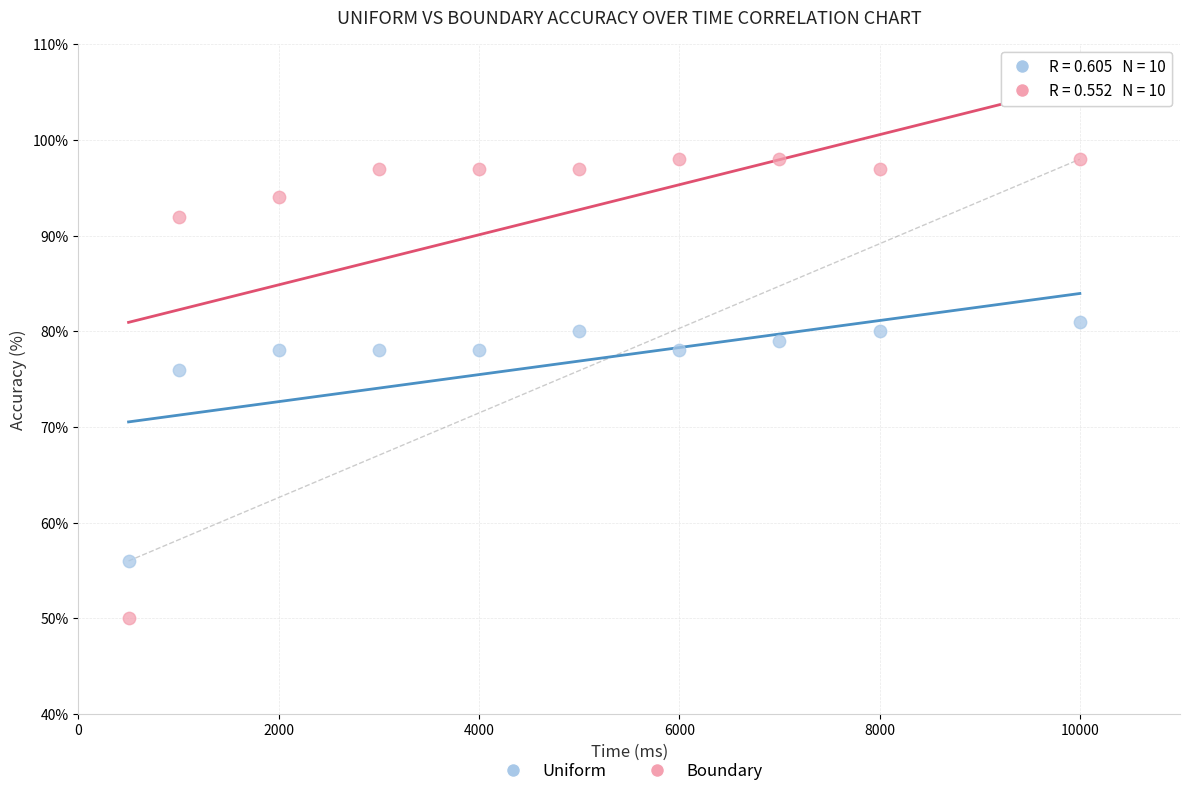

Which series reaches the minimum Y coordinate?

Boundary